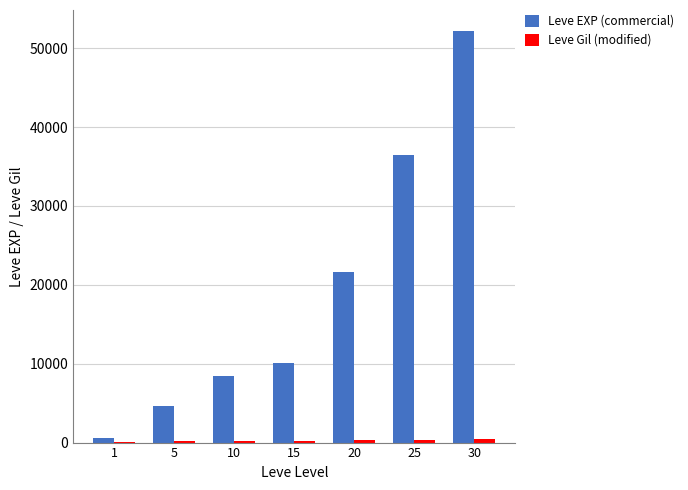

What is the sum of all Leve EXP (commercial) values?

134030